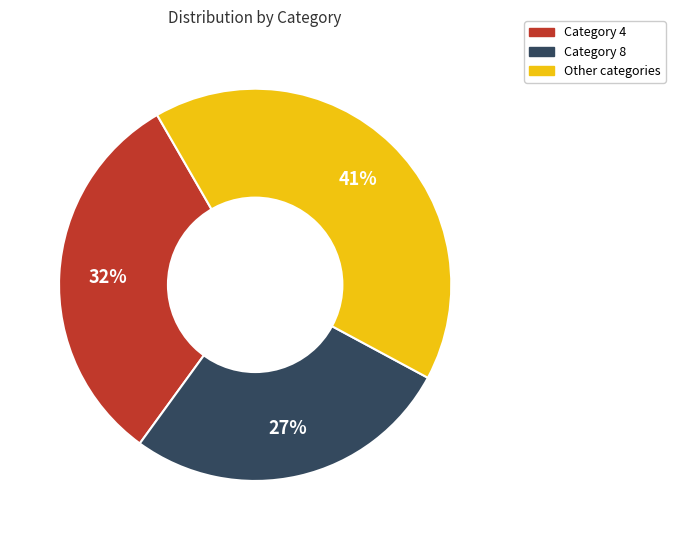

Is there a majority slice in this chart?

No